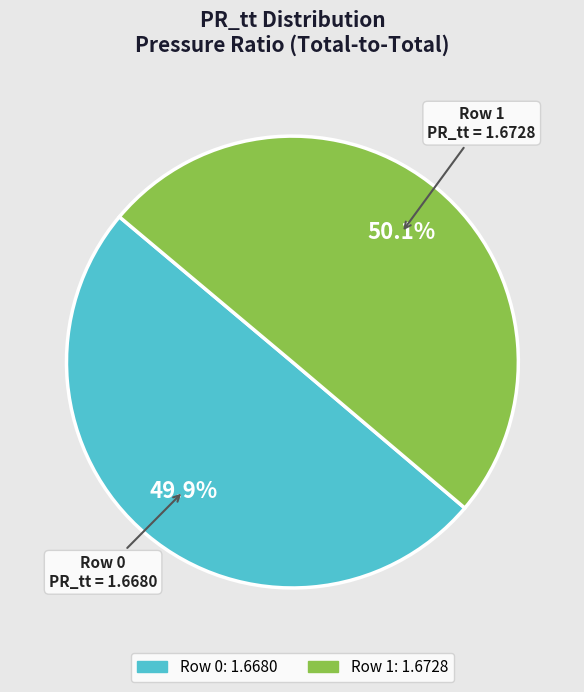

What portion of the pie excludes Row 1?

49.9%